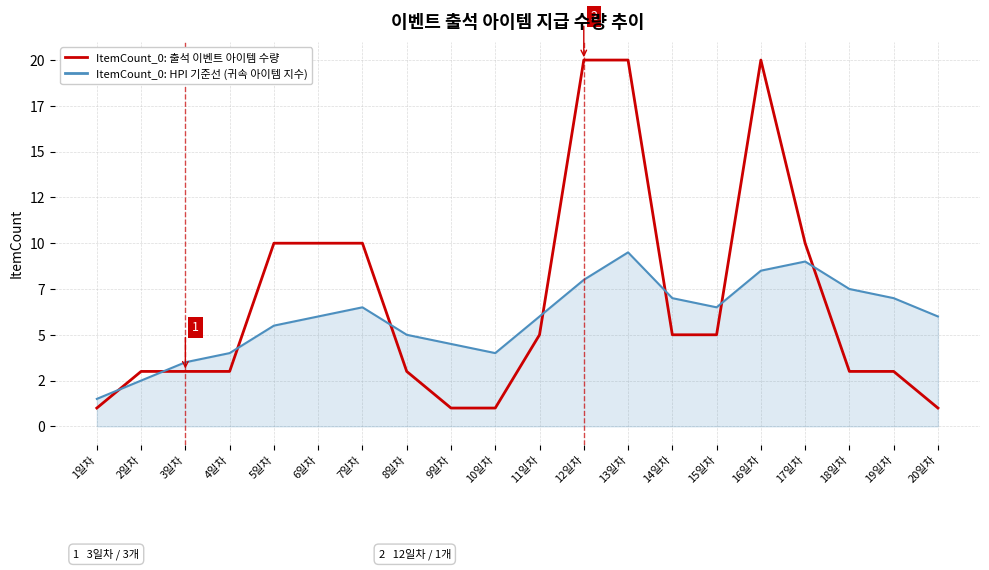

Is it true that ItemCount_0: 출석 이벤트 아이템 수량 equals 1.6 at 10일차?

False